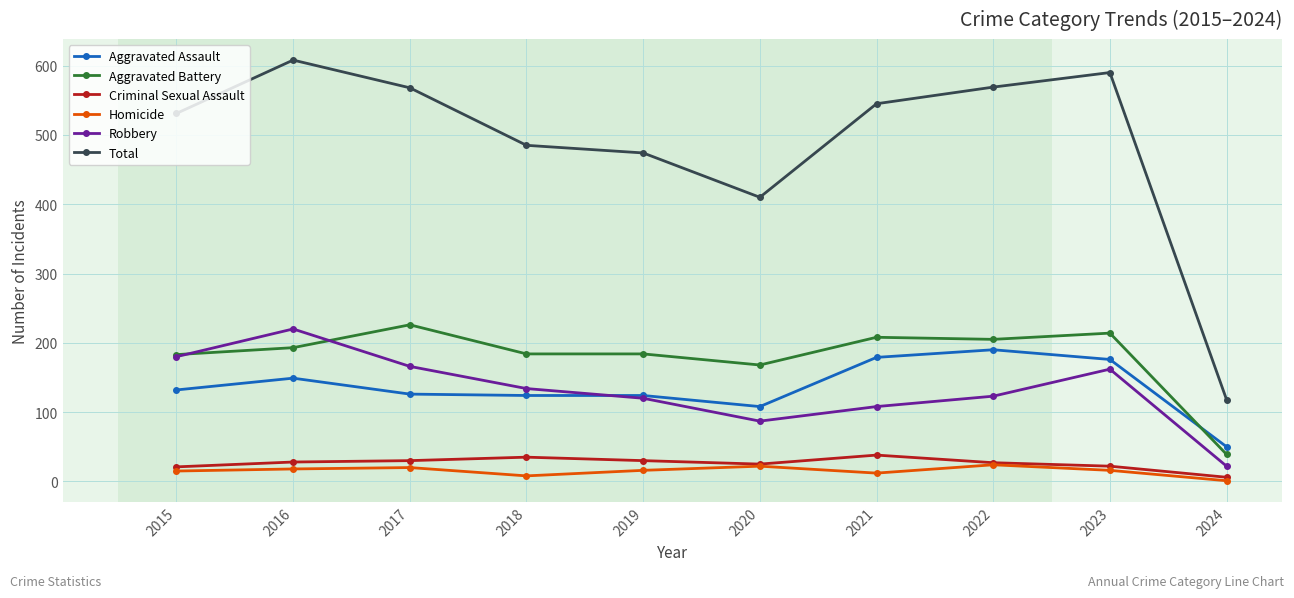

What is the total value across all series at 2022?

1138